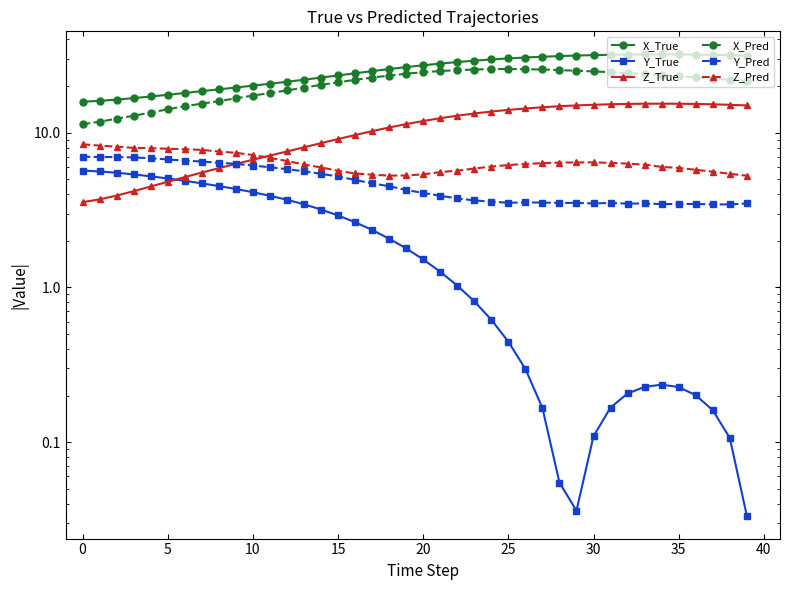

At which label is Y_Pred closest to 5?

16